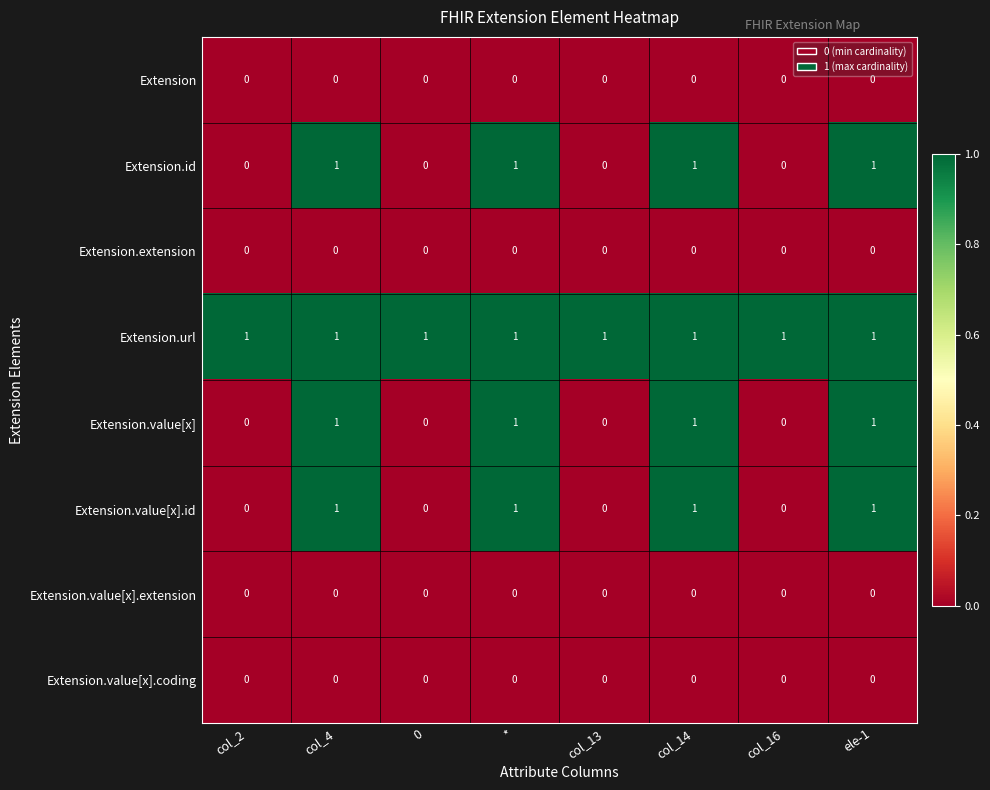

The Extension.extension series shows 0 at *. True or false?

True